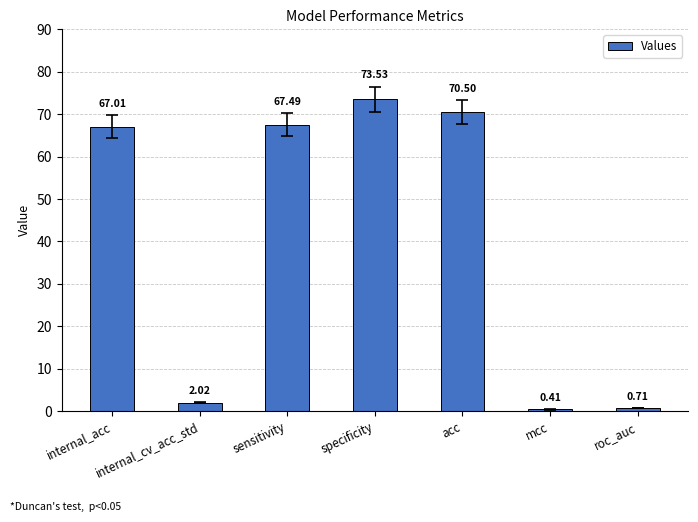

Between sensitivity and mcc, which is larger?

sensitivity